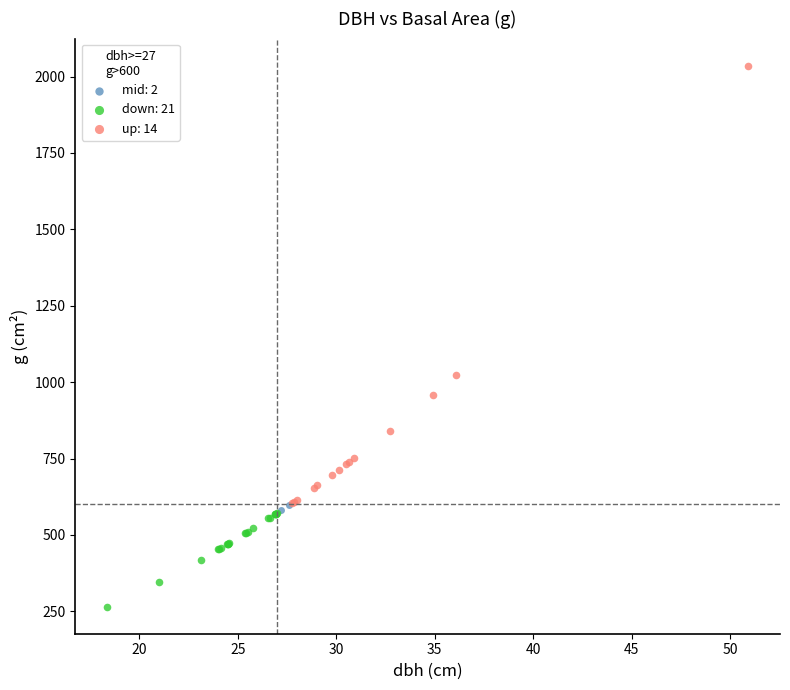

What are all the series names shown in the legend?

mid: 2, down: 21, up: 14